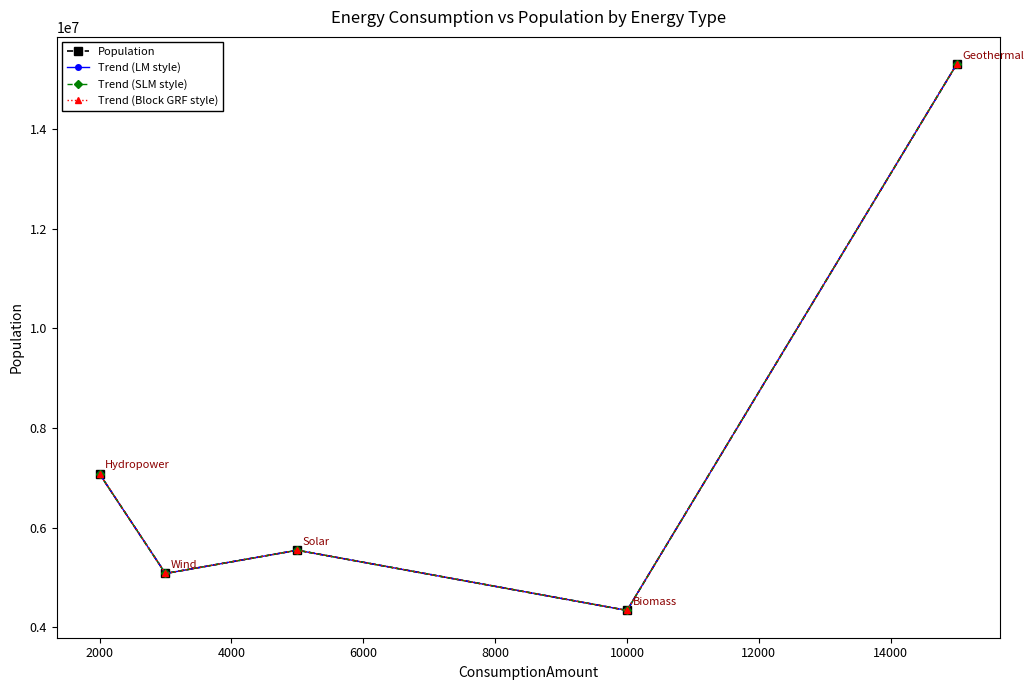

How many lines are shown in the chart?

4